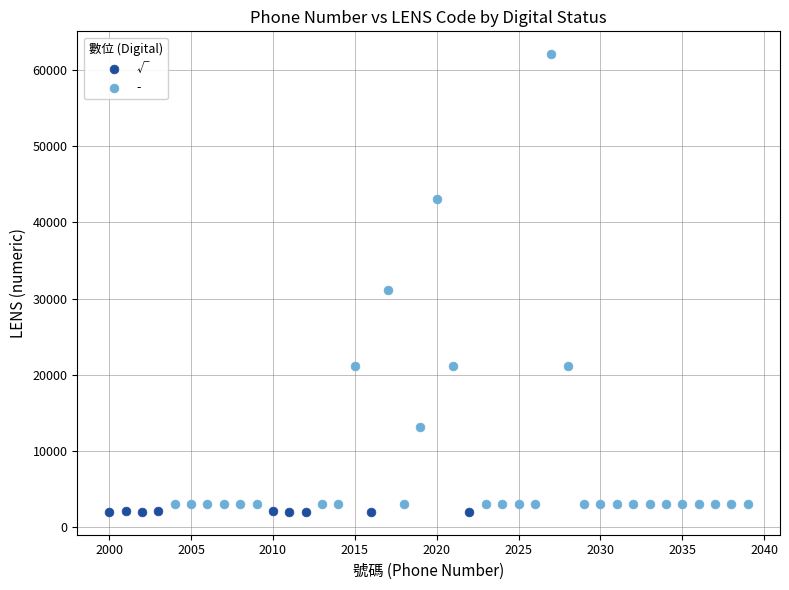

Which series has the widest spread of Y values?

-